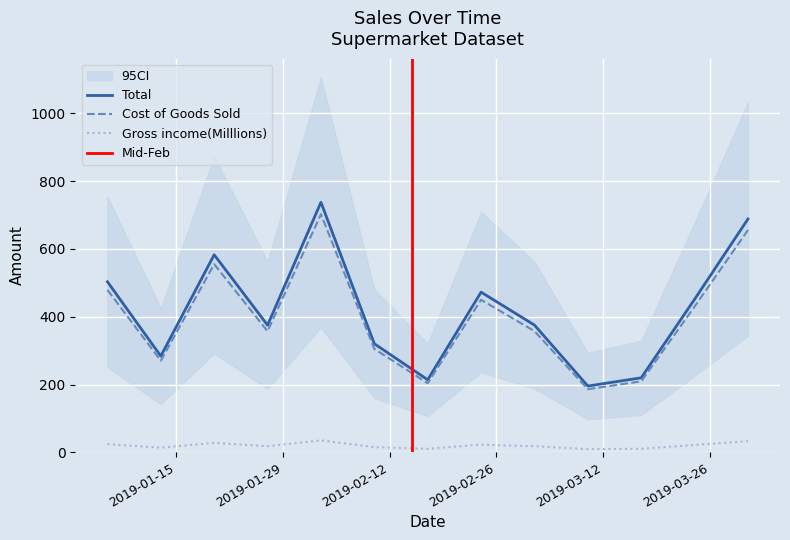

True or false: Gross income(Milllions) and Total intersect in this chart.

False